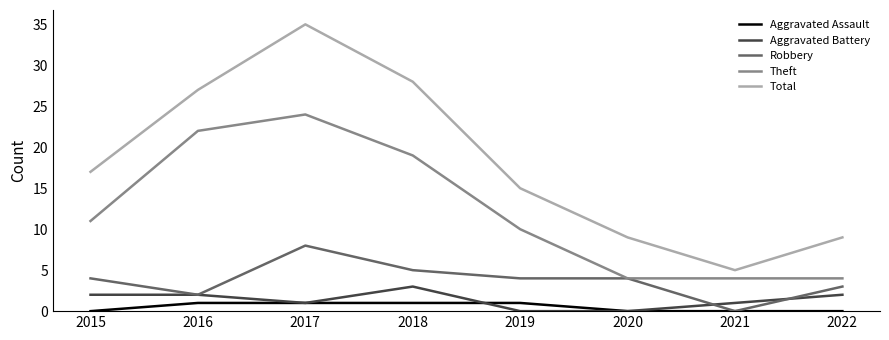

Is it true that Total equals 5 at 2021?

True